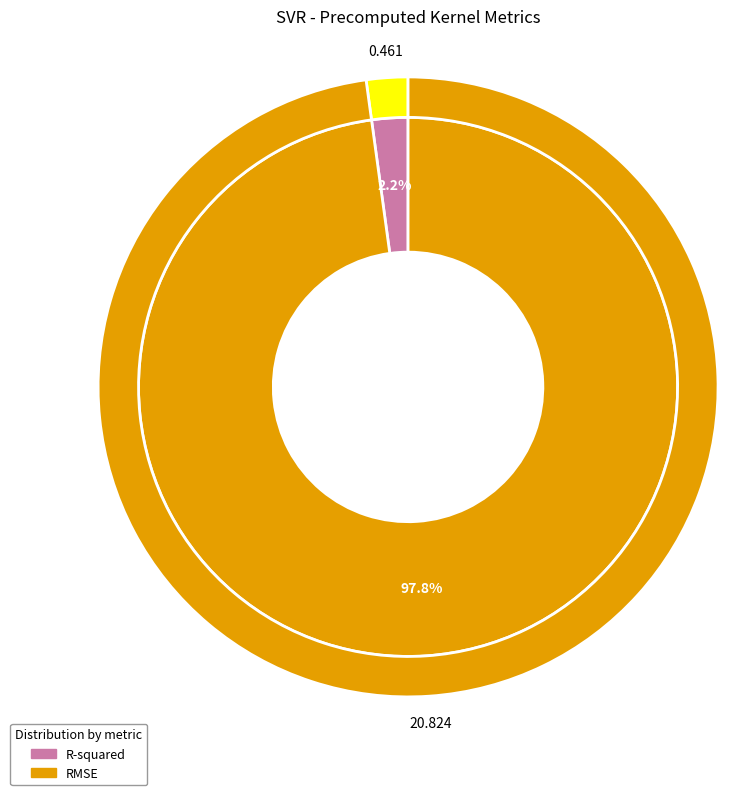

Which slice is the smallest?

R-squared